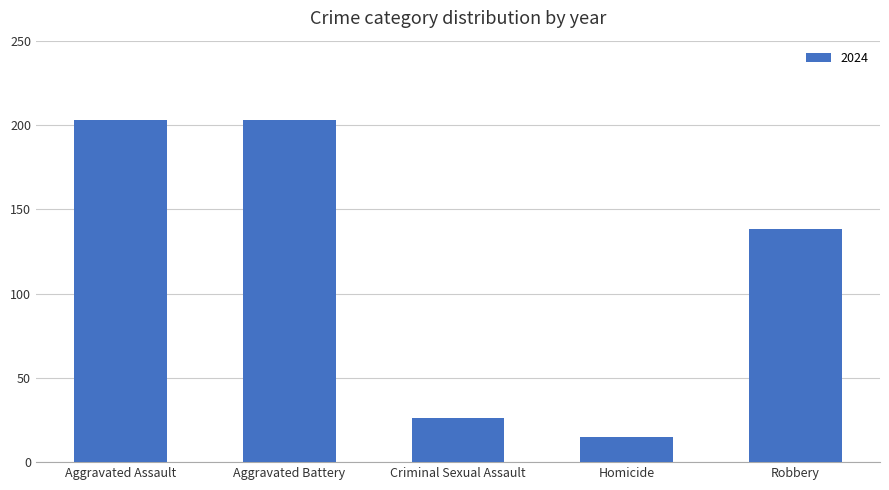

Are the bars horizontal?

No